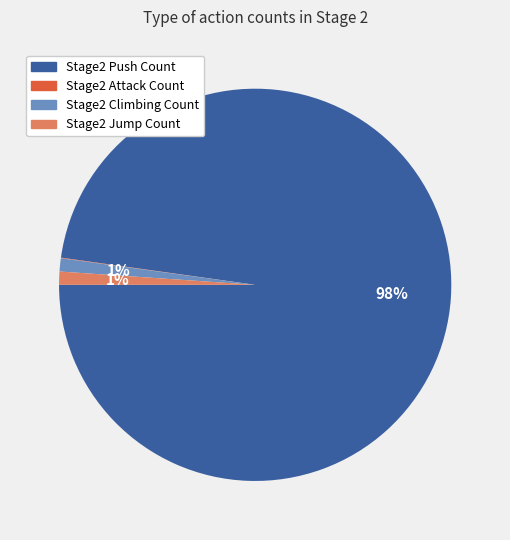

Is the sum of Stage2 Climbing Count and Stage2 Jump Count greater than half?

No